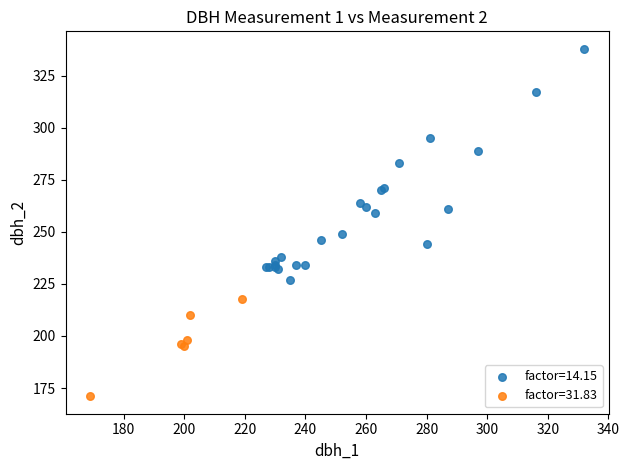

Which series reaches the maximum Y coordinate?

factor=14.15